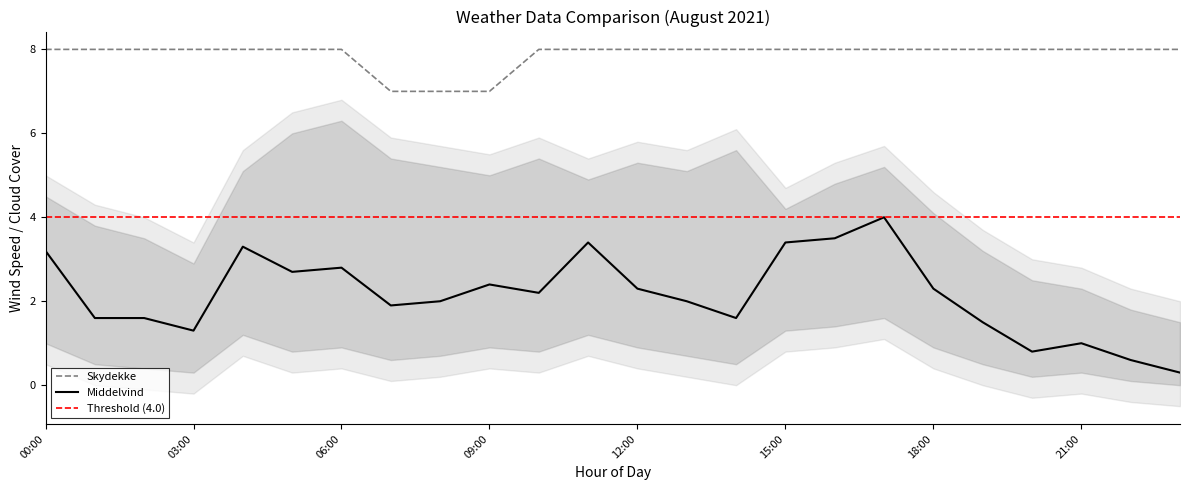

True or false: Middelvind has a value of 1.3 at 03:00.

True